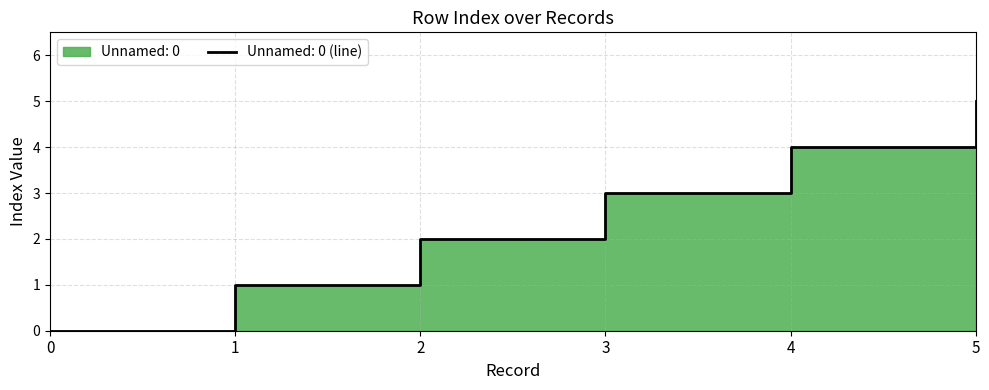

True or false: there are more than 0 points higher than both neighbors.

False